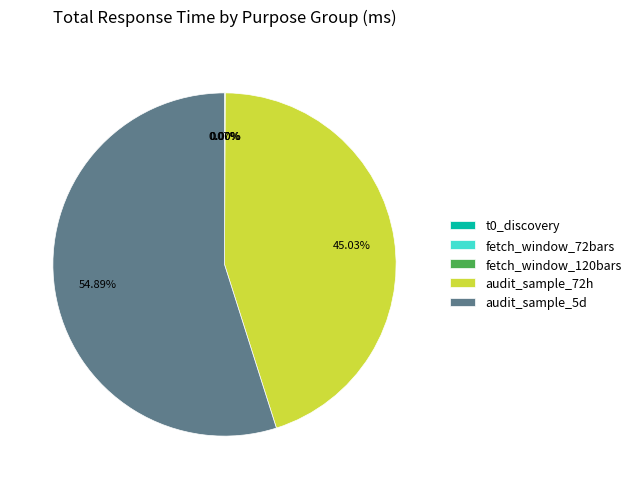

To the nearest percent, what is the difference between the largest and smallest slice percentages?

55%